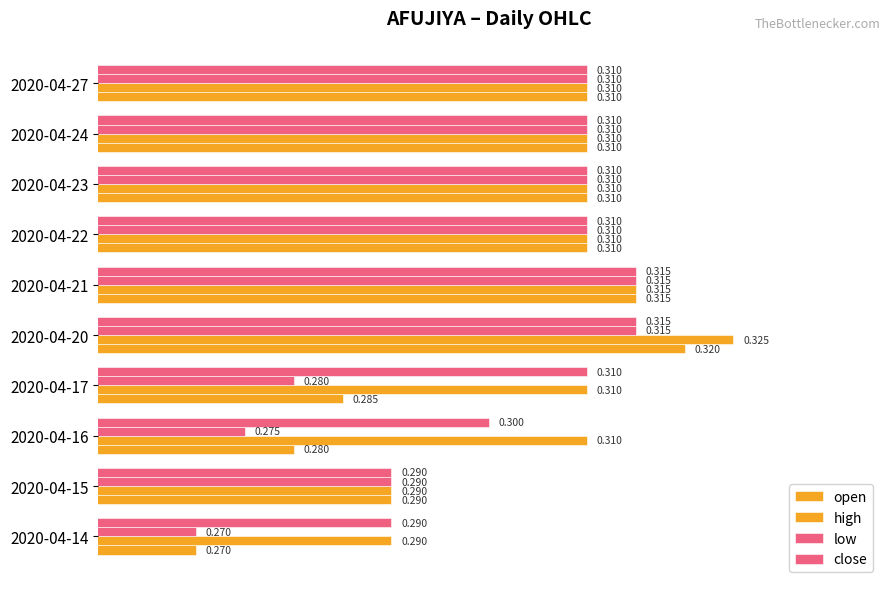

What is the label of the 6th bar from the right?

0.30